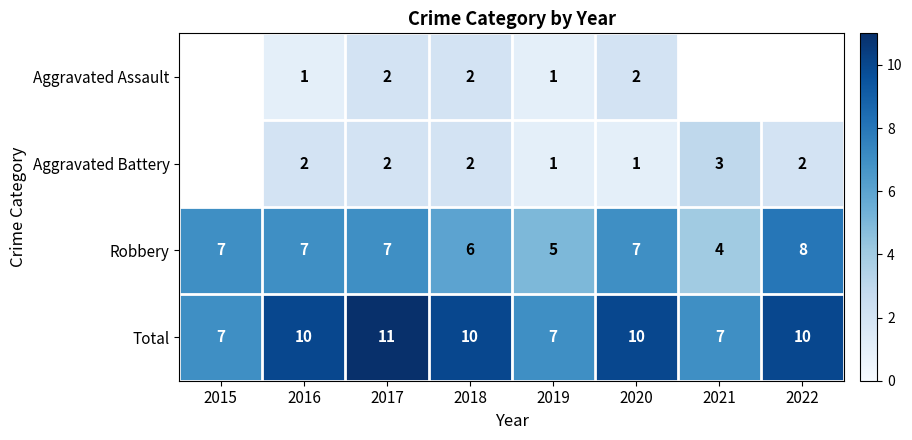

At 2016, list the series in order from smallest to largest.

Aggravated Assault, Aggravated Battery, Robbery, Total